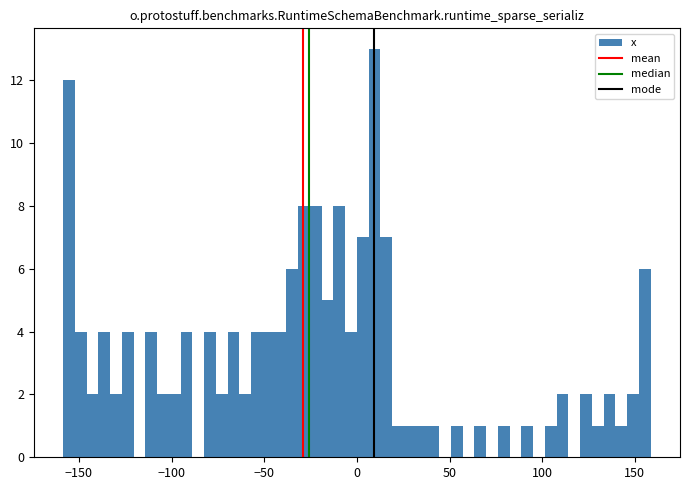

Around what value on the x-axis is the tallest bar? Give the approximate position of its centre, as read against the axis.

10